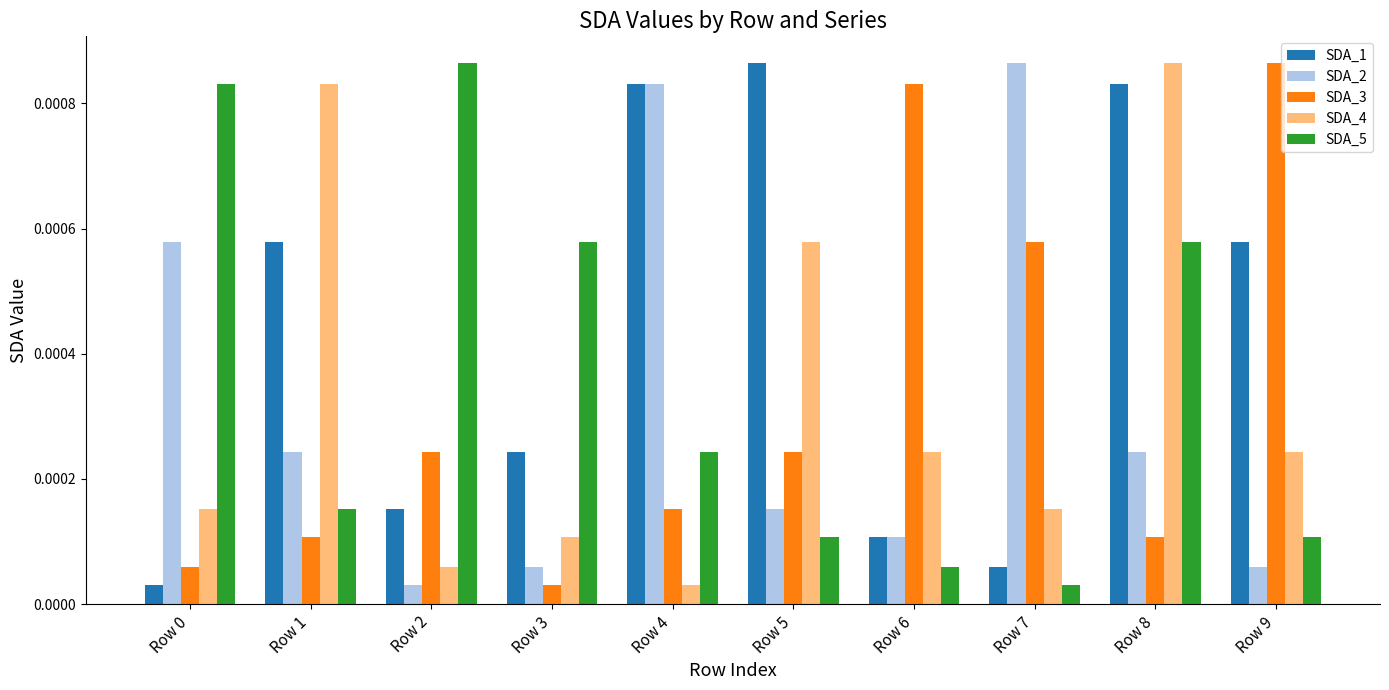

At Row 5, list the series in order from largest to smallest.

SDA_1, SDA_4, SDA_3, SDA_2, SDA_5